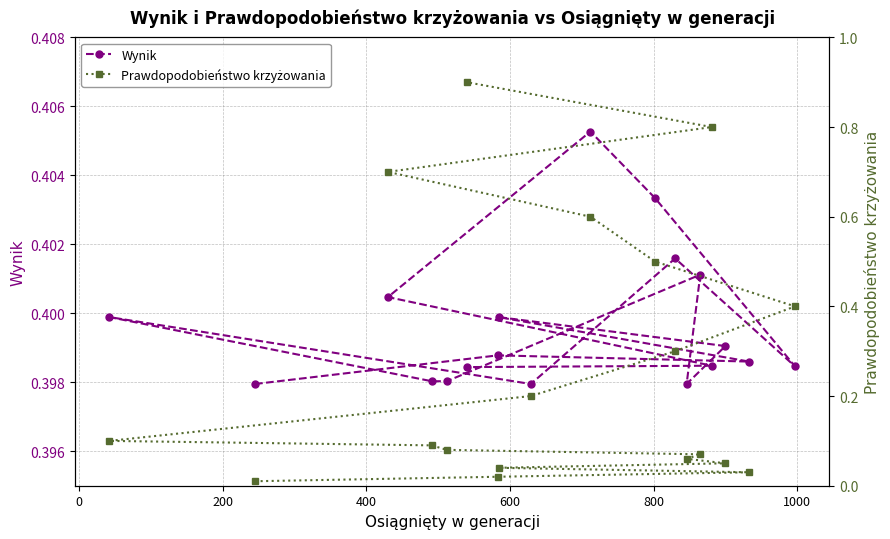

Count the Wynik values in the range 0 to 1.

18